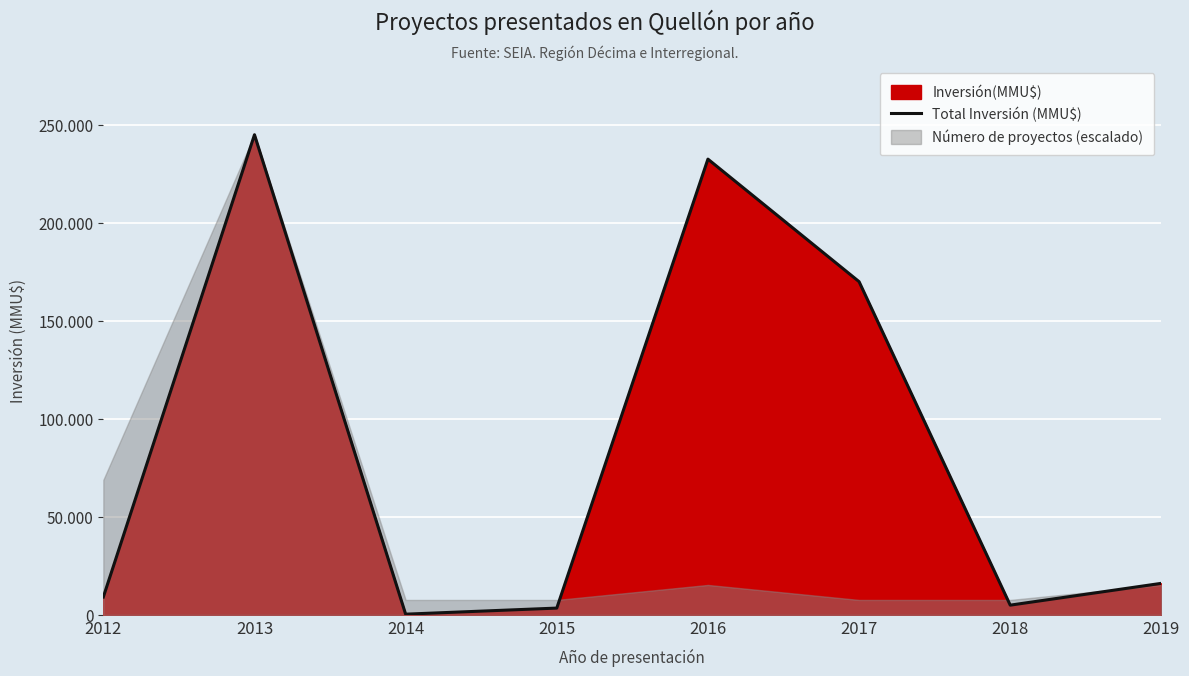

Is it true that the value at 2018 is 2268?

False